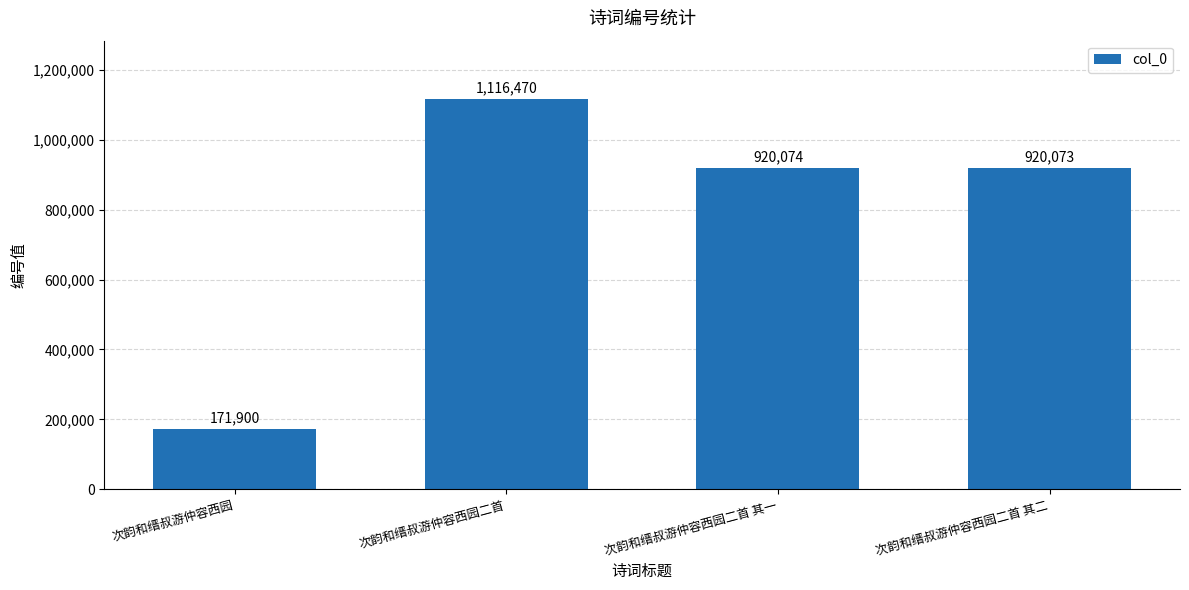

What is the ratio of the value at 次韵和缙叔游仲容西园二首 其一 to the value at 次韵和缙叔游仲容西园?

5.4